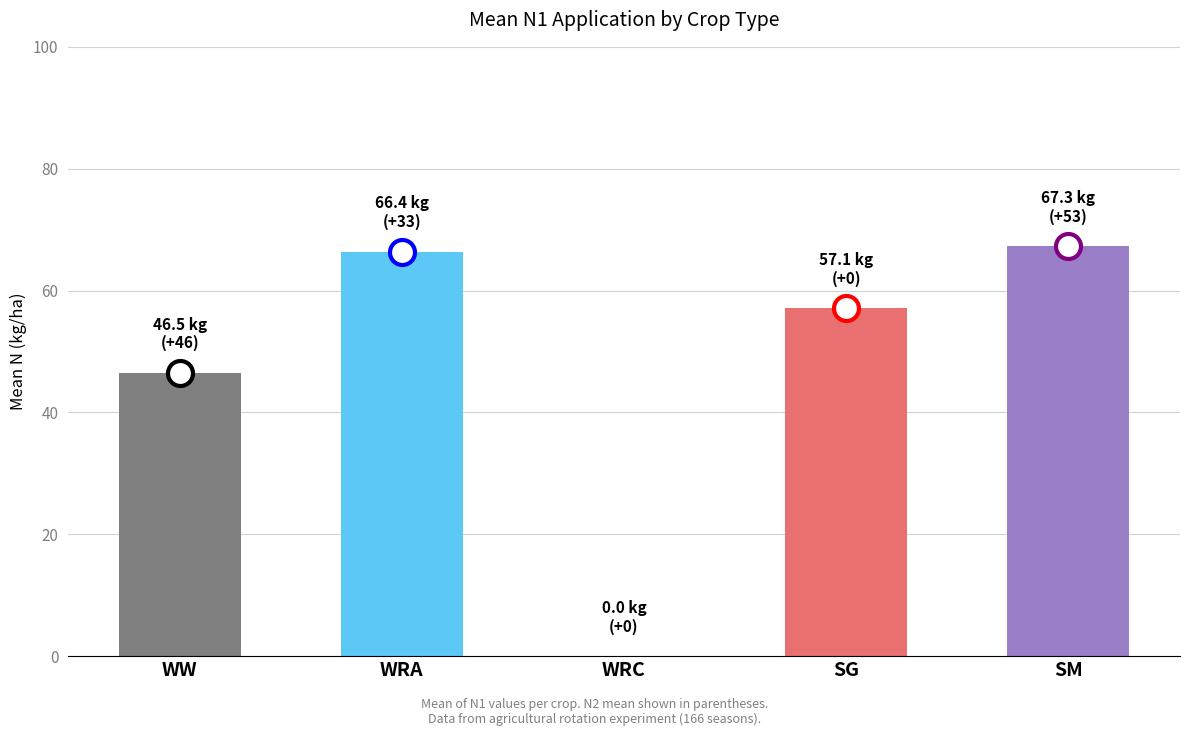

Where is the data nearest to the value 33?

WW